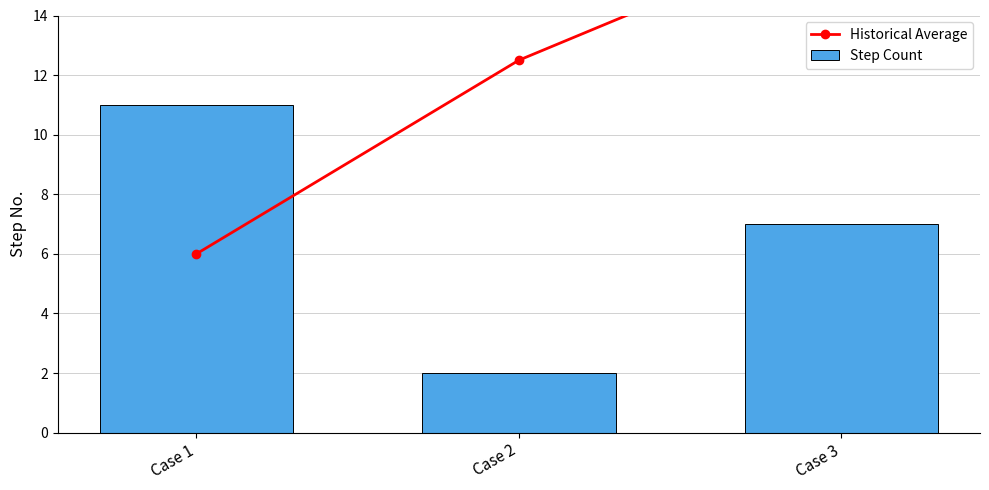

What is the sum of the Historical Average values at Case 2 and Case 1?

18.5